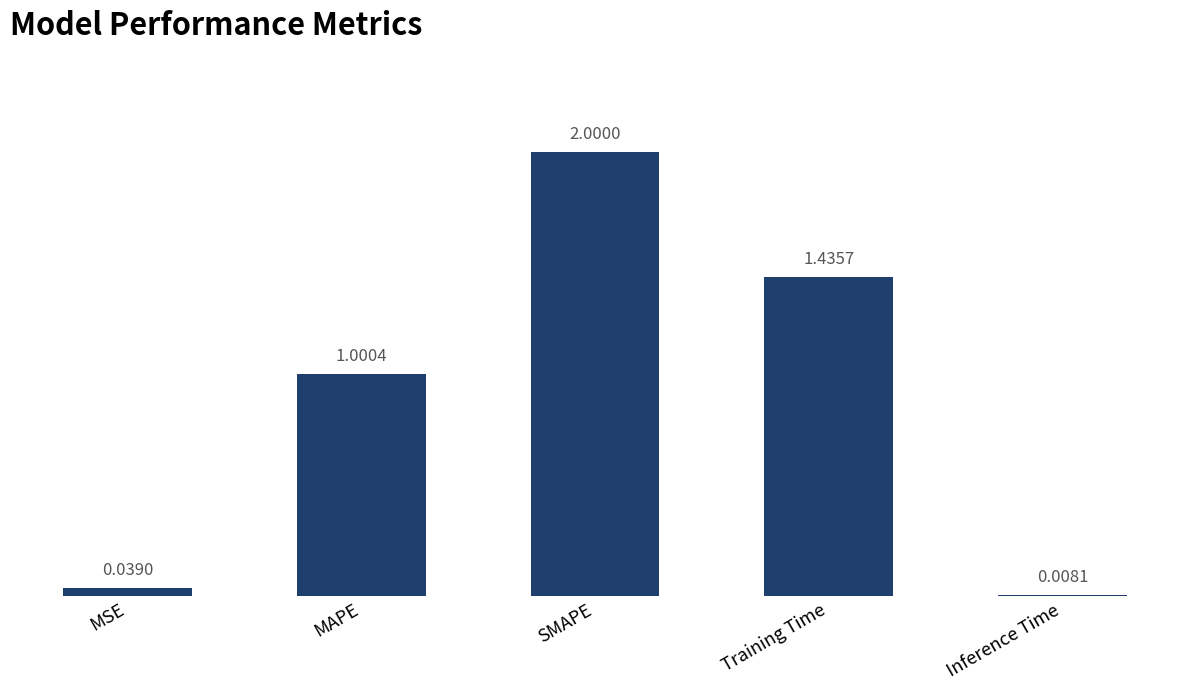

What is the sum of the values at SMAPE and MAPE?

3.0